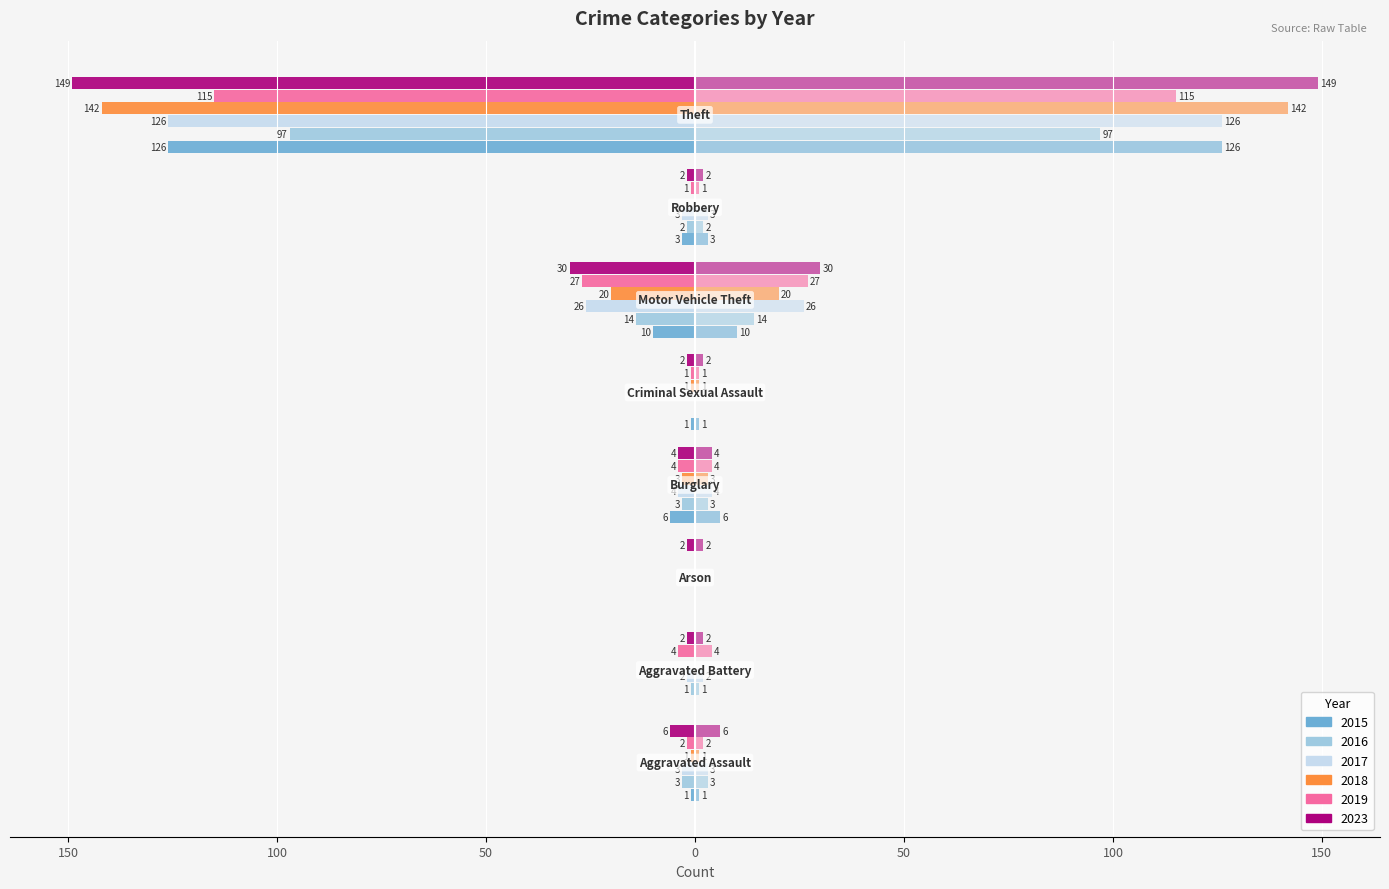

What value does the 2017 series have at Theft, to the nearest 5?

-125